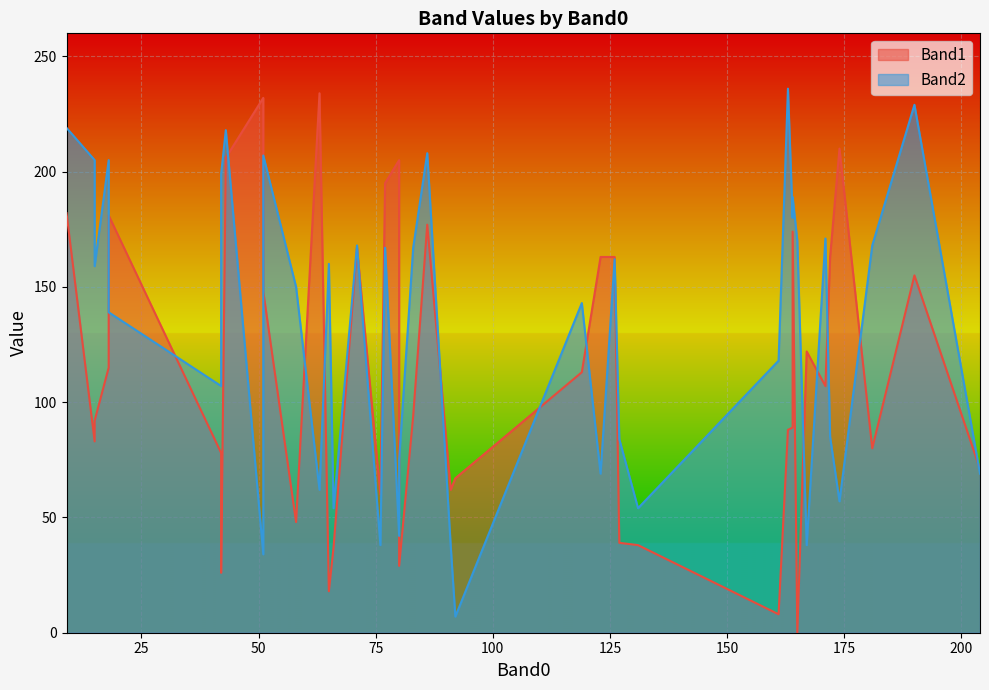

In Band1, how many points are higher than both neighbors (excluding endpoints)?

13